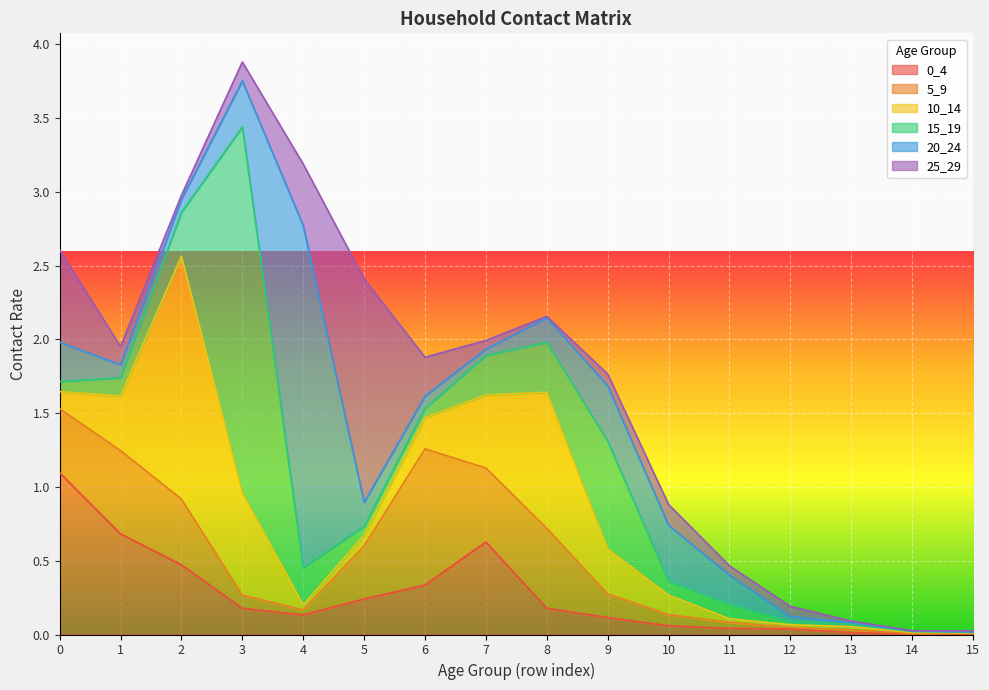

At which category is the sum across all series the highest?

3